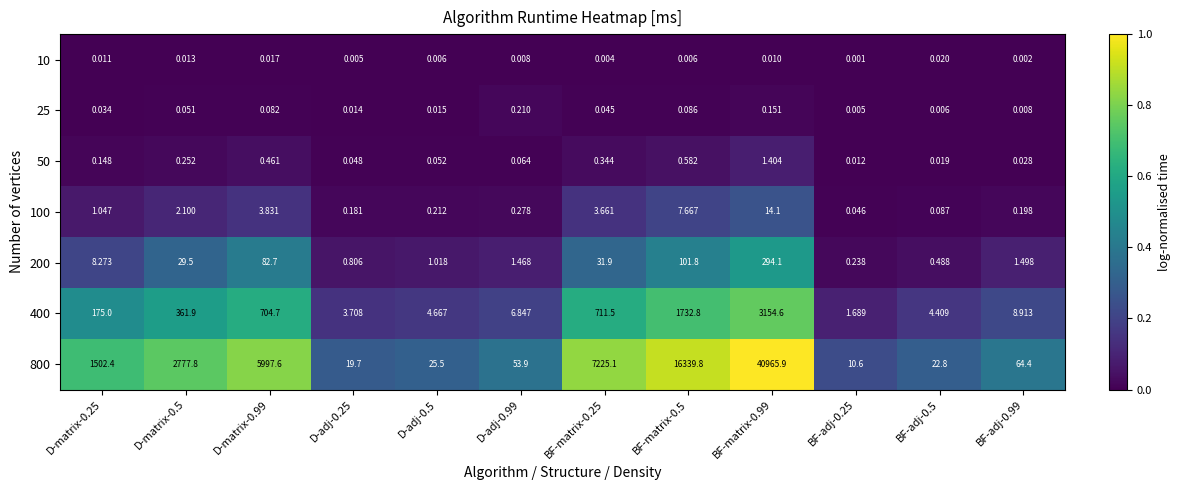

How many categories are shown in the chart?

12